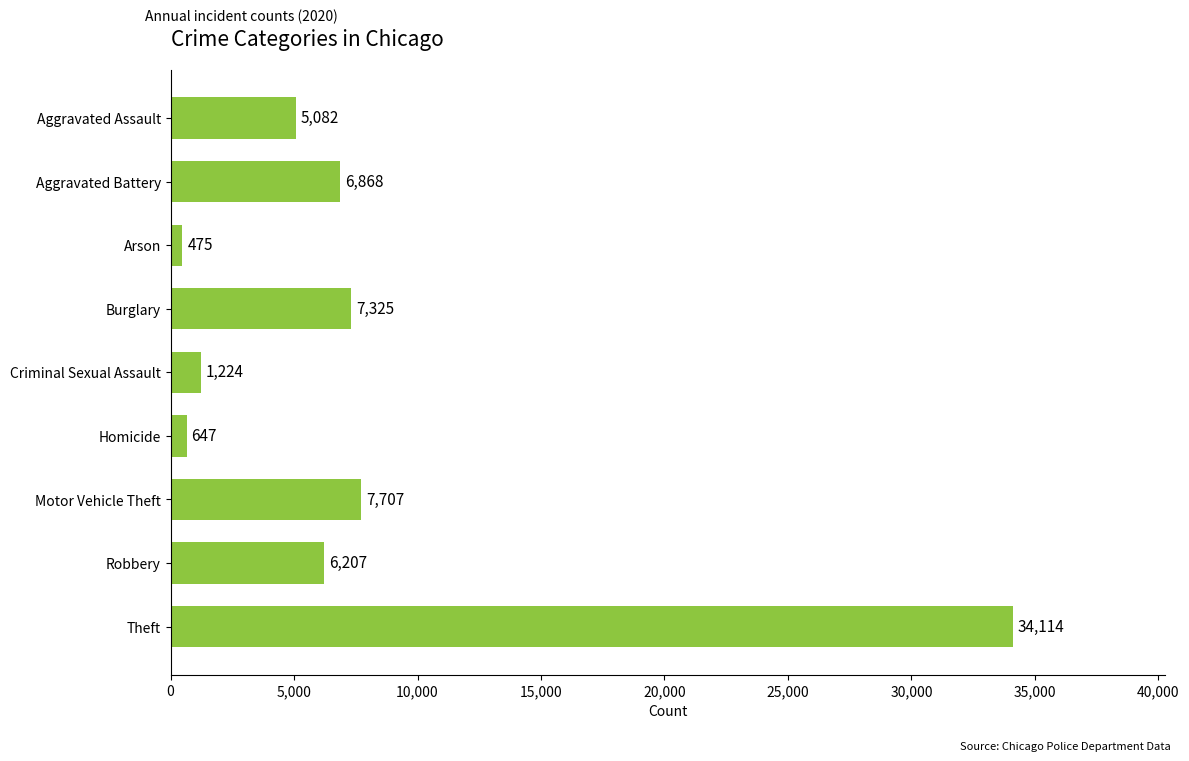

Reading bottom to top, what are all the values shown in this chart?

34114	6207	7707	647	1224	7325	475	6868	5082